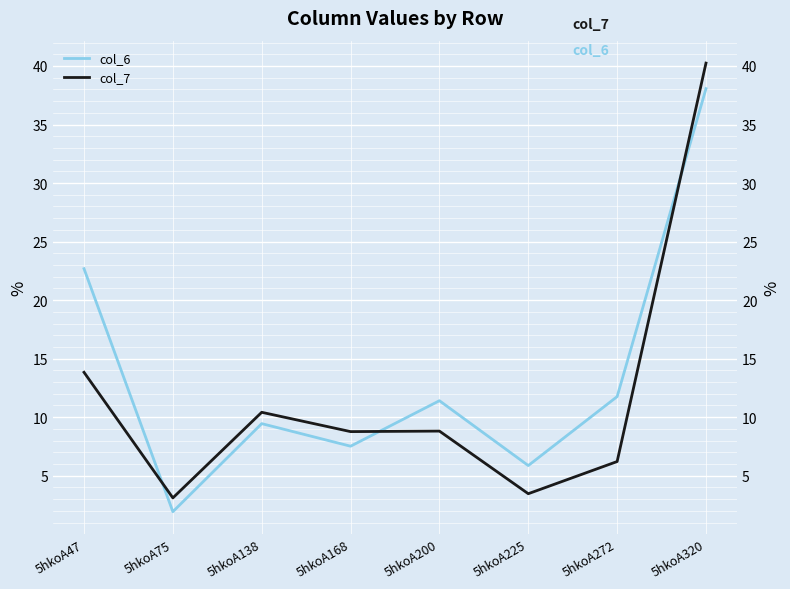

How many interior local valleys does the col_7 series have?

3